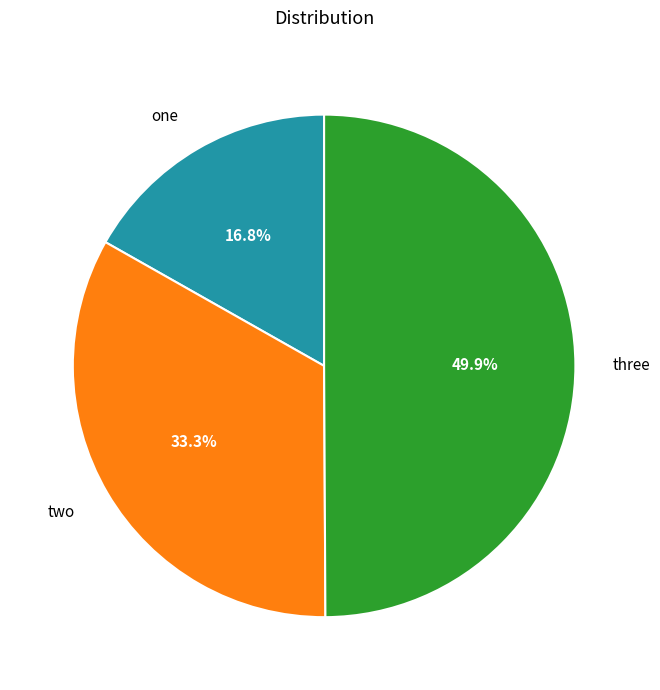

What is the smallest slice in the pie chart?

one